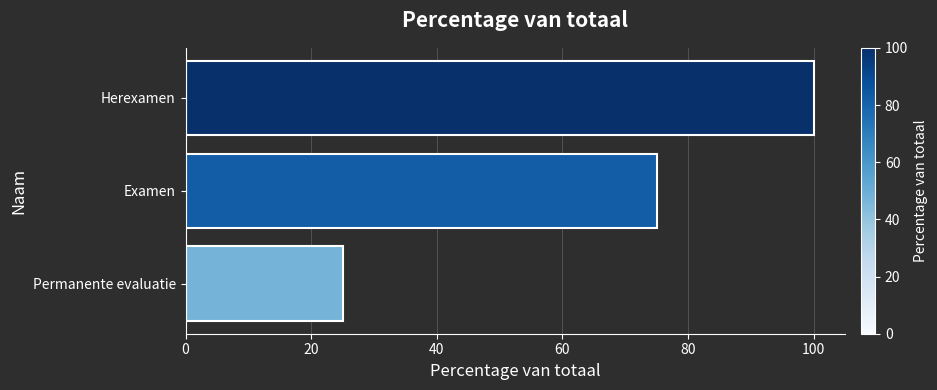

Which category has the highest value across all series?

Herexamen